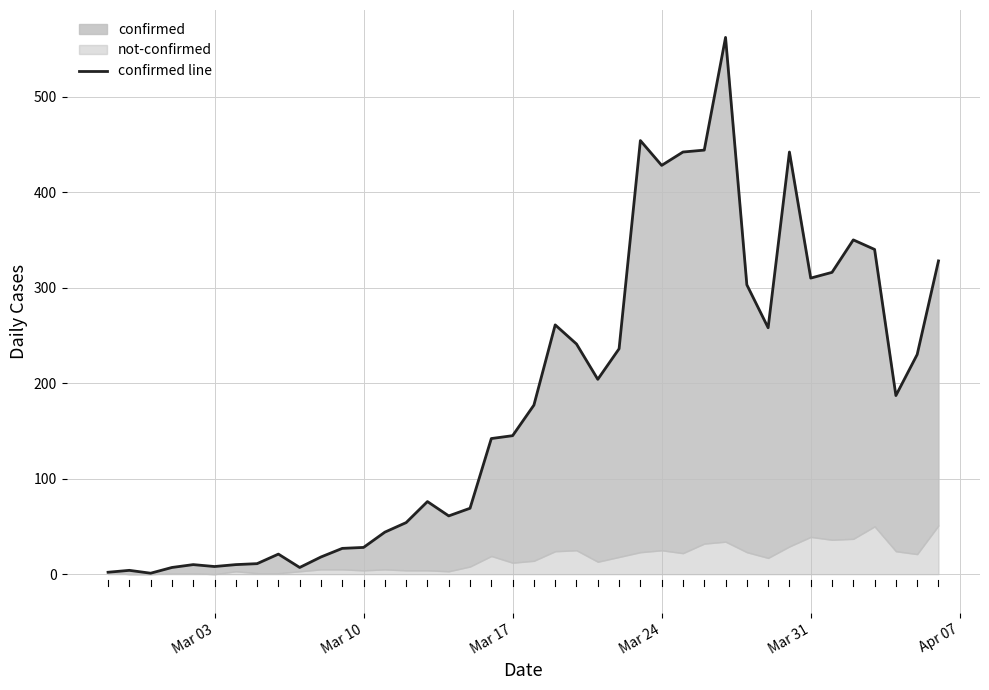

How many points are higher than both their immediate neighbors (excluding endpoints)?

9